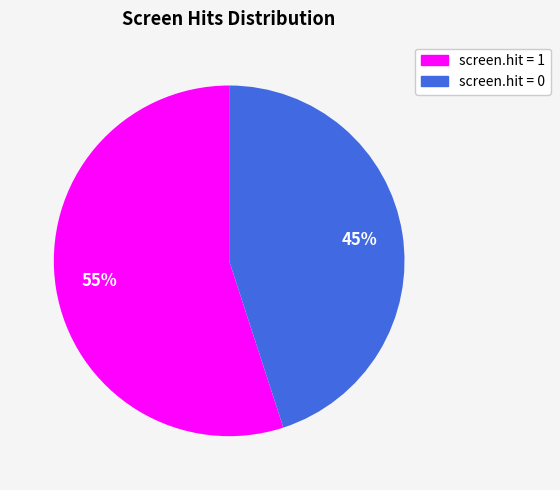

What is the largest slice in the pie chart?

screen.hit = 1